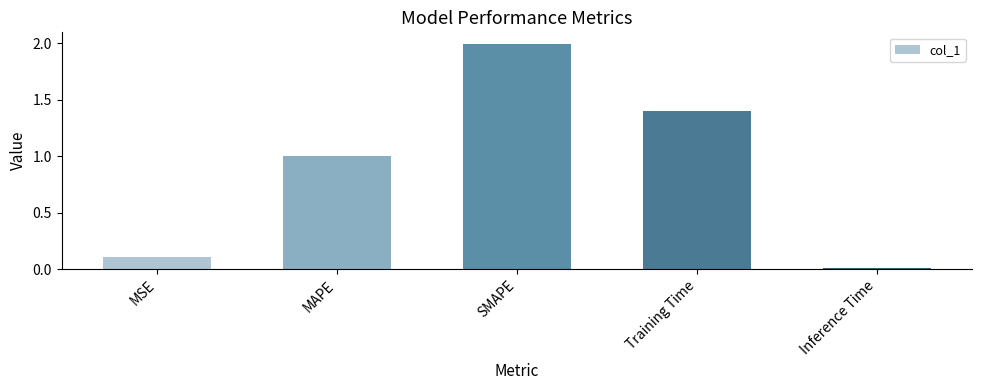

What is the maximum value shown in the chart?

2.0